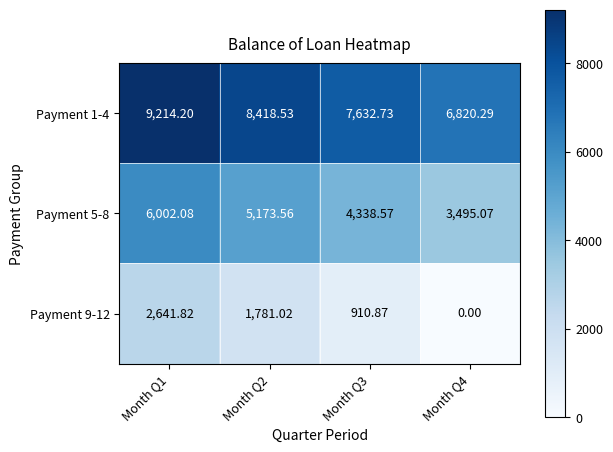

Is the value of Payment 5-8 at Month Q2 greater than the value of Payment 1-4 at Month Q1?

No